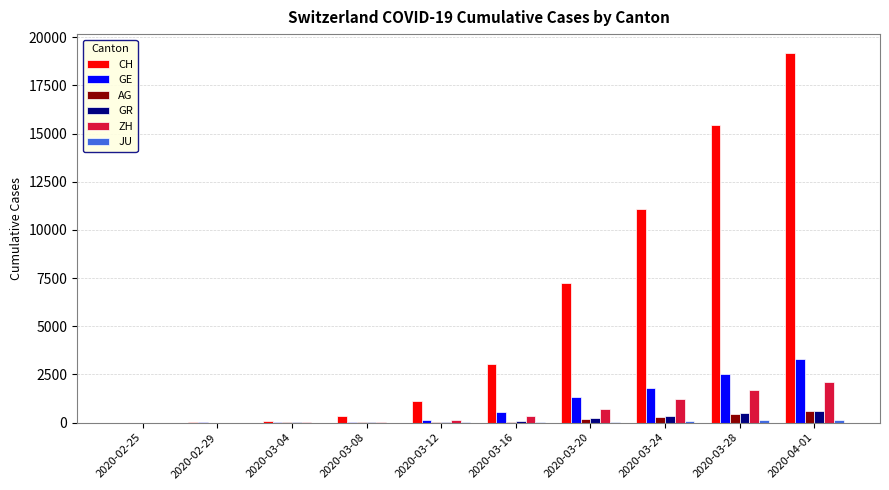

What is the greatest value displayed?

19207